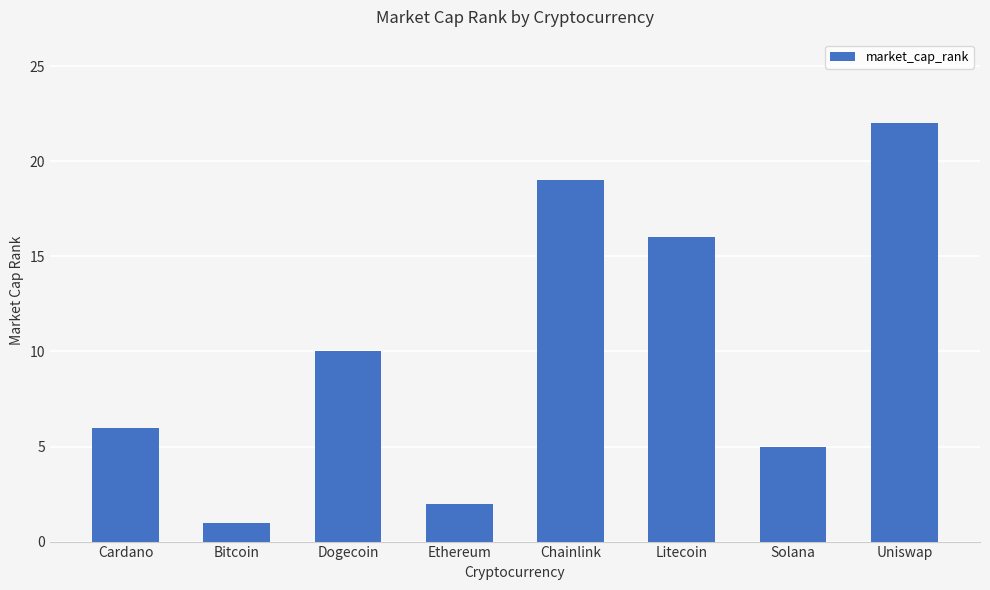

Approximately how many times larger is the value at Bitcoin compared to Solana?

0.2